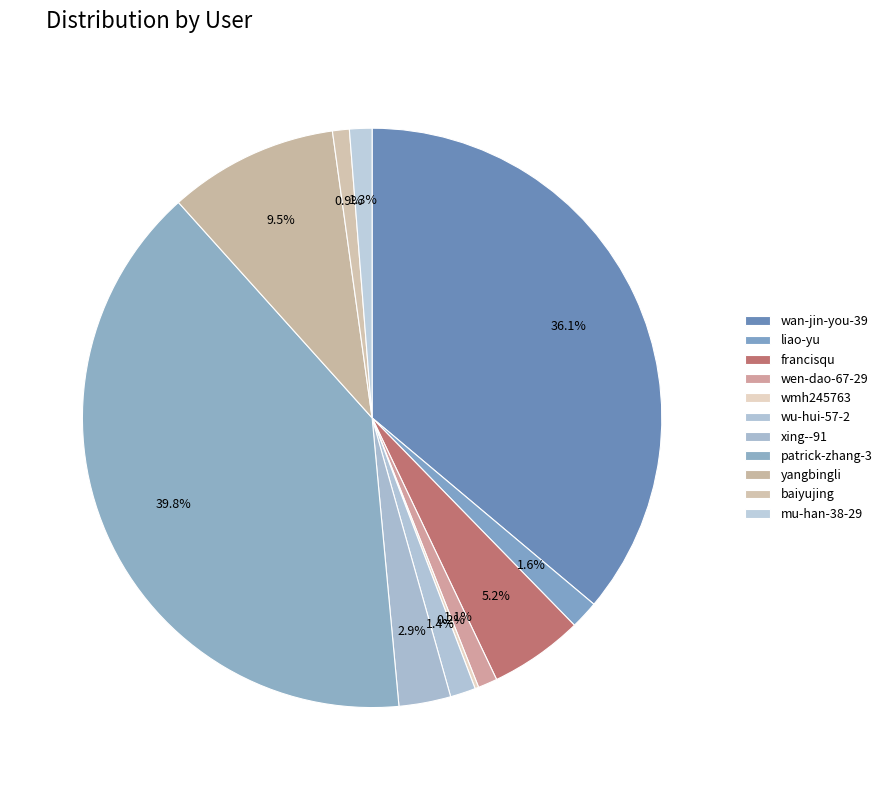

Does any single category account for the majority?

No